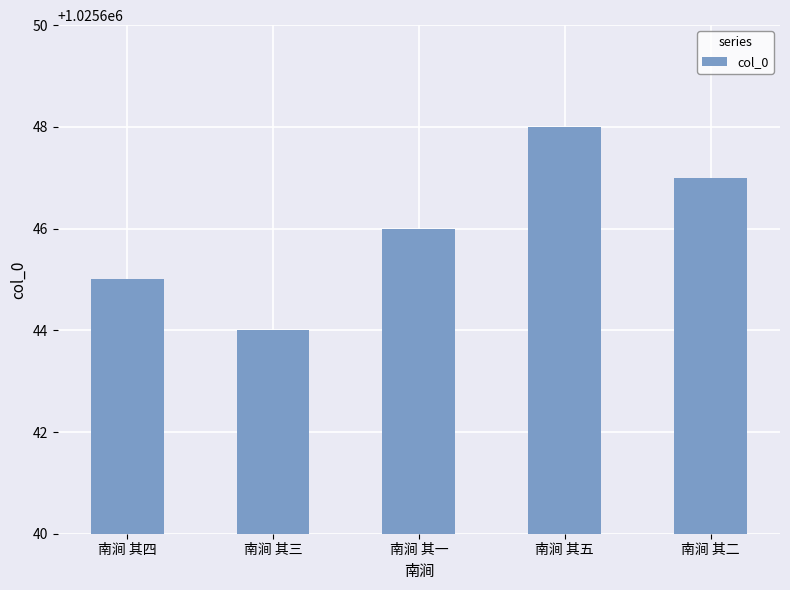

What is the approximate value at 南涧 其三?

1025644